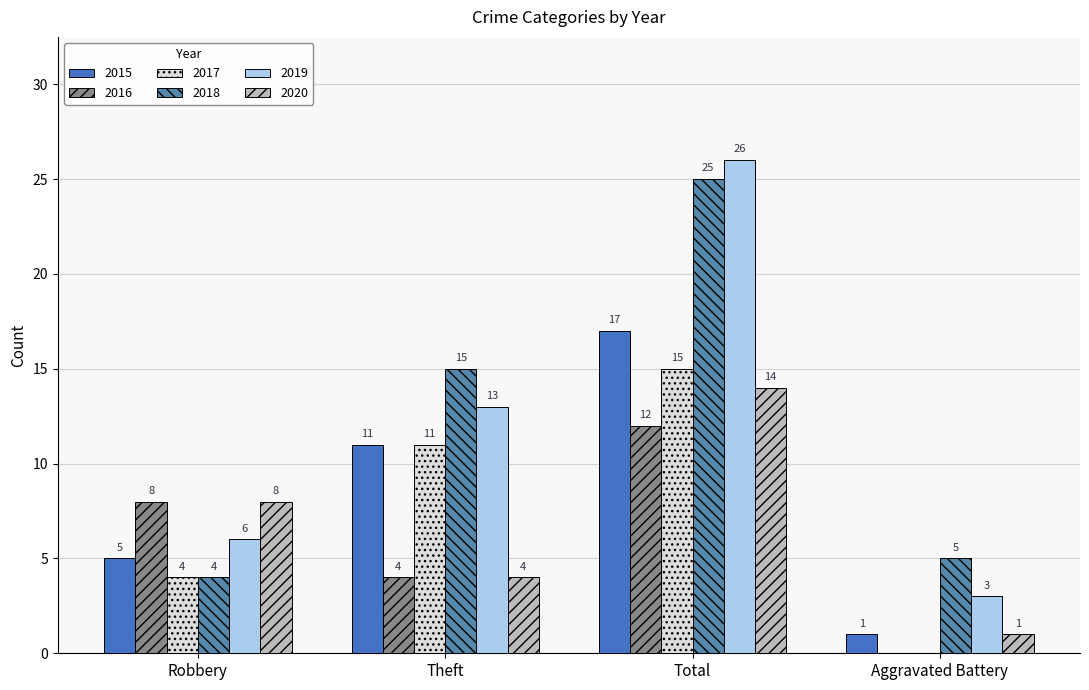

How many series are shown in this chart?

6